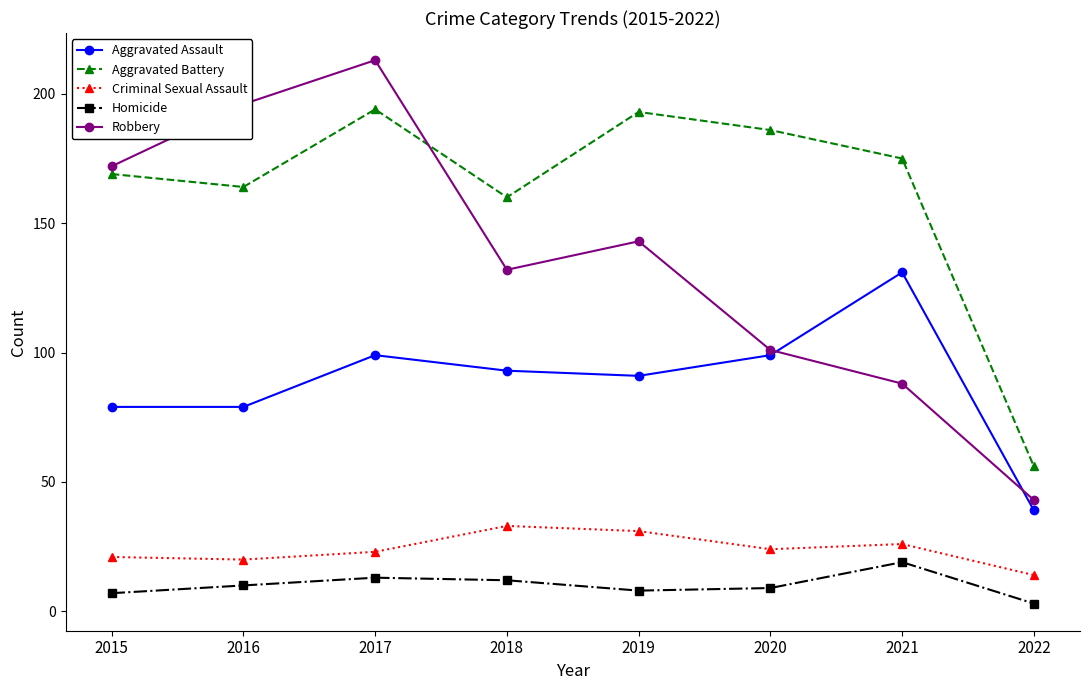

Reading left to right, list all the values displayed in this chart.

Aggravated Assault: 79	79	99	93	91	99	131	39
Aggravated Battery: 169	164	194	160	193	186	175	56
Criminal Sexual Assault: 21	20	23	33	31	24	26	14
Homicide: 7	10	13	12	8	9	19	3
Robbery: 172	196	213	132	143	101	88	43